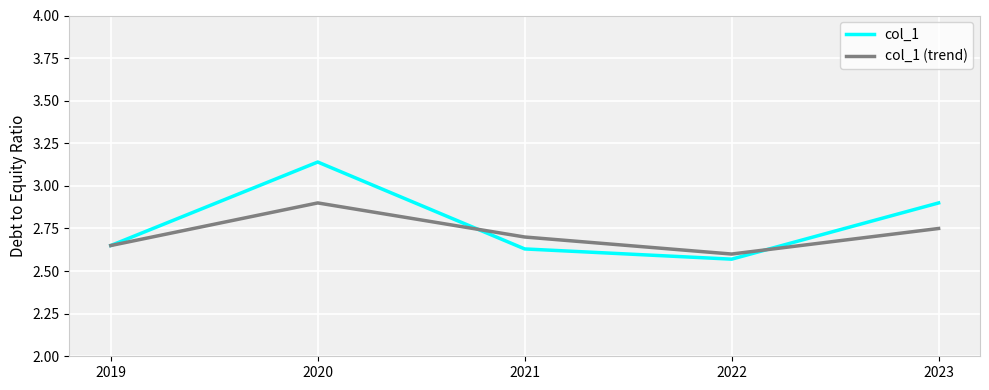

At which label is col_1 closest to 2?

2022